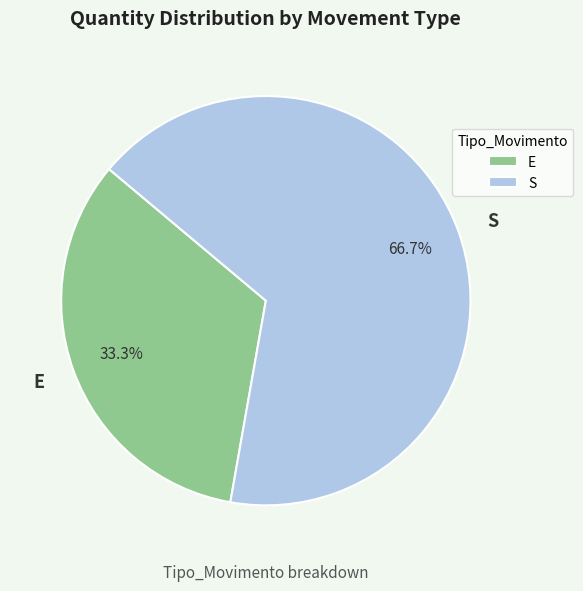

To the nearest percent, what percentage of the pie is S?

67%